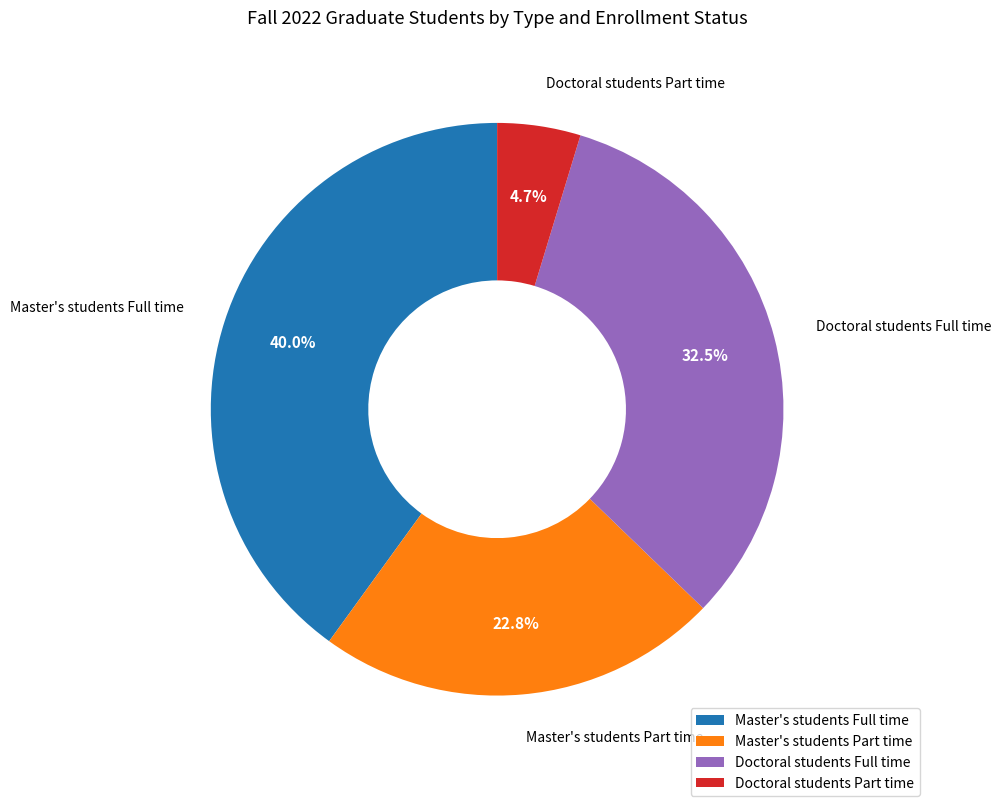

How many segments does this pie chart have?

4